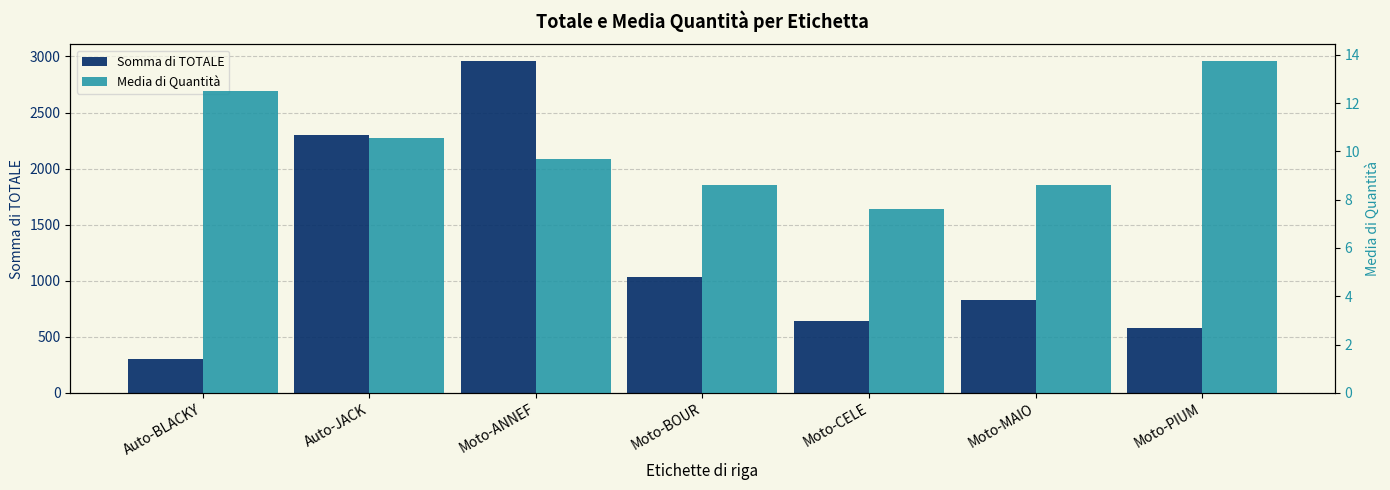

Rank the series by their average value, from lowest to highest.

Media di Quantità, Somma di TOTALE